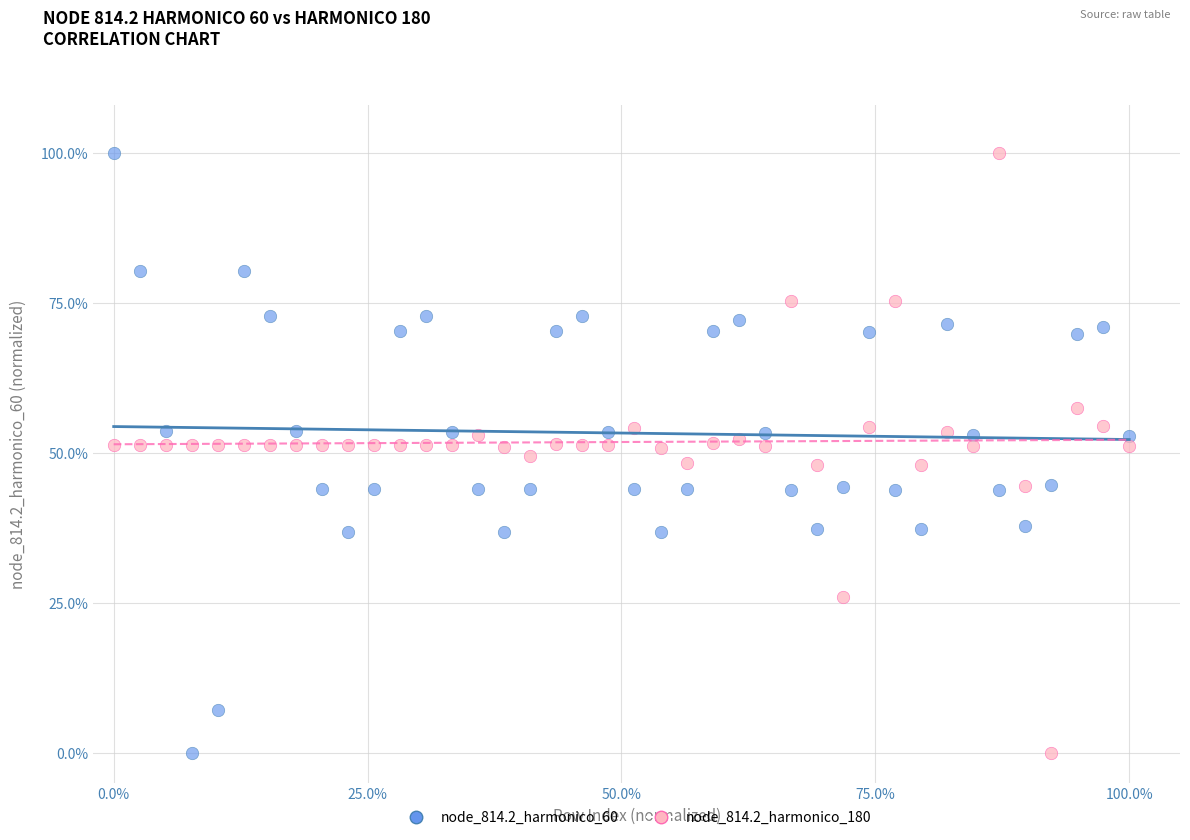

What is the X range (max minus min) for the scatter plot?

100.0